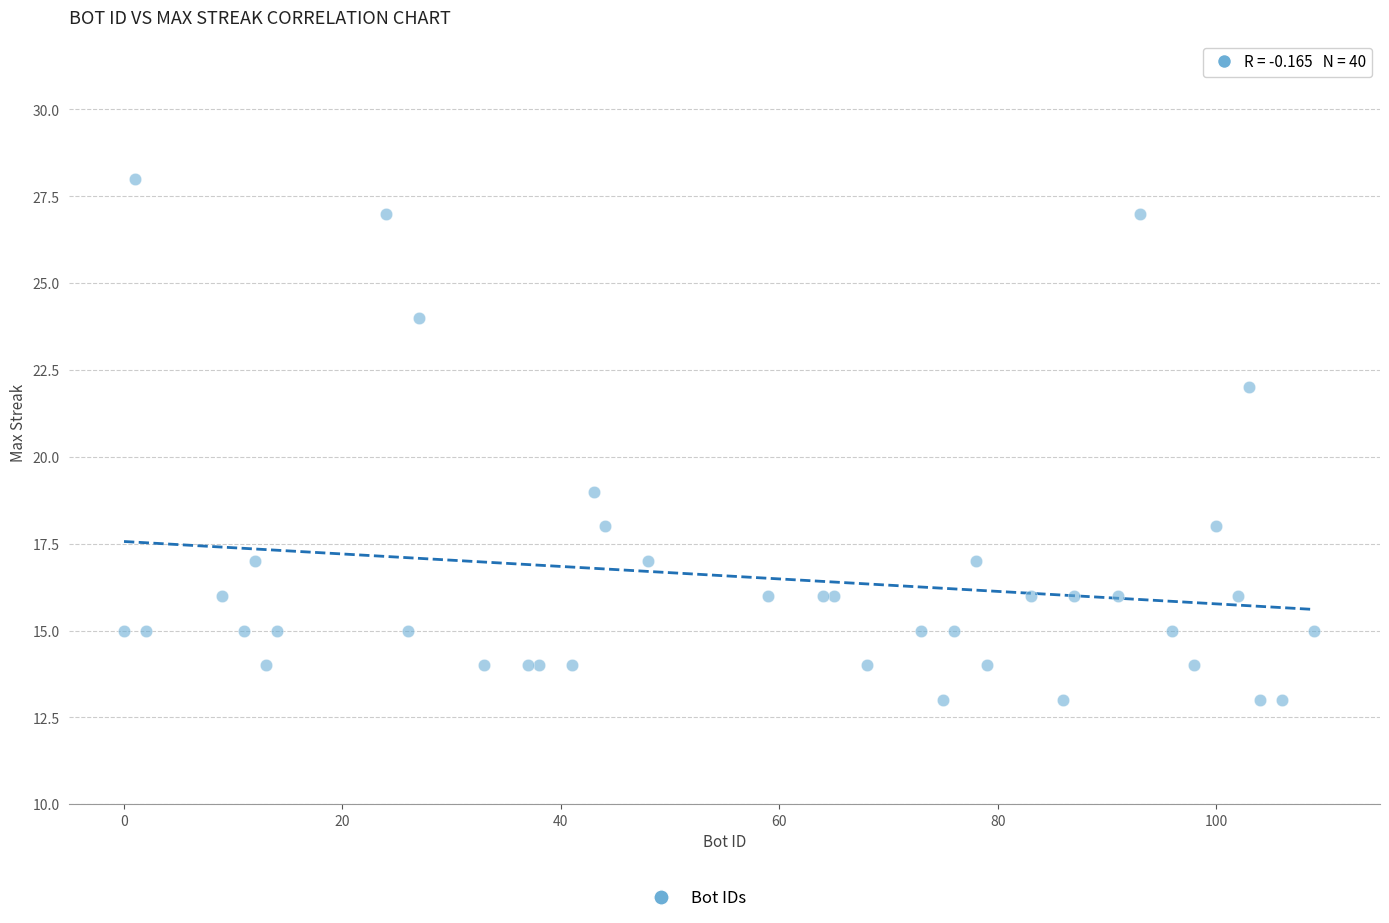

What Y value in the scatter plot is closest to 20?

19